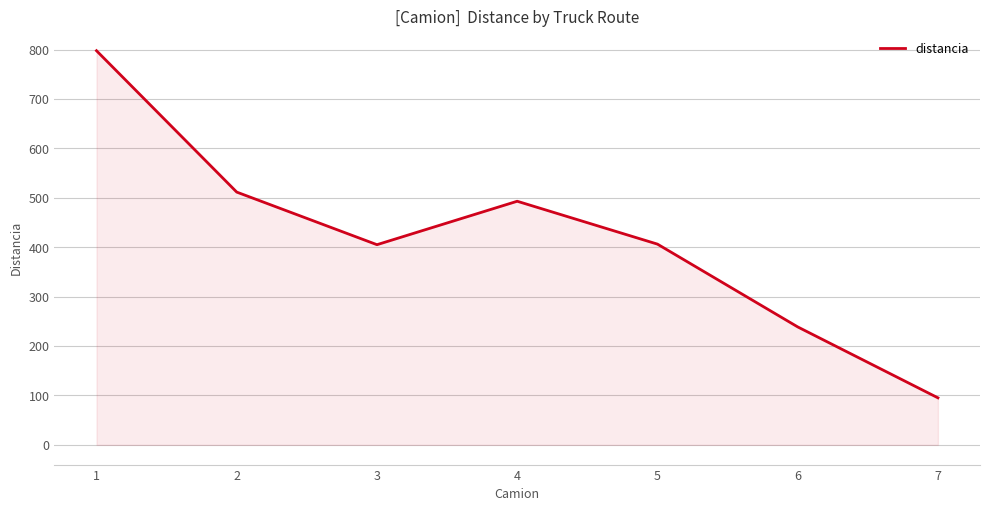

How many interior local peaks (higher than both neighbors) does the data have?

1